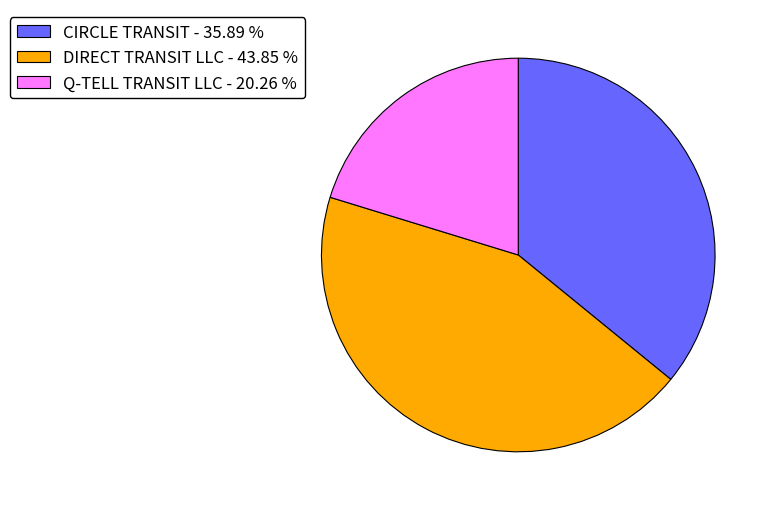

Does CIRCLE TRANSIT account for over 50% of the chart?

No